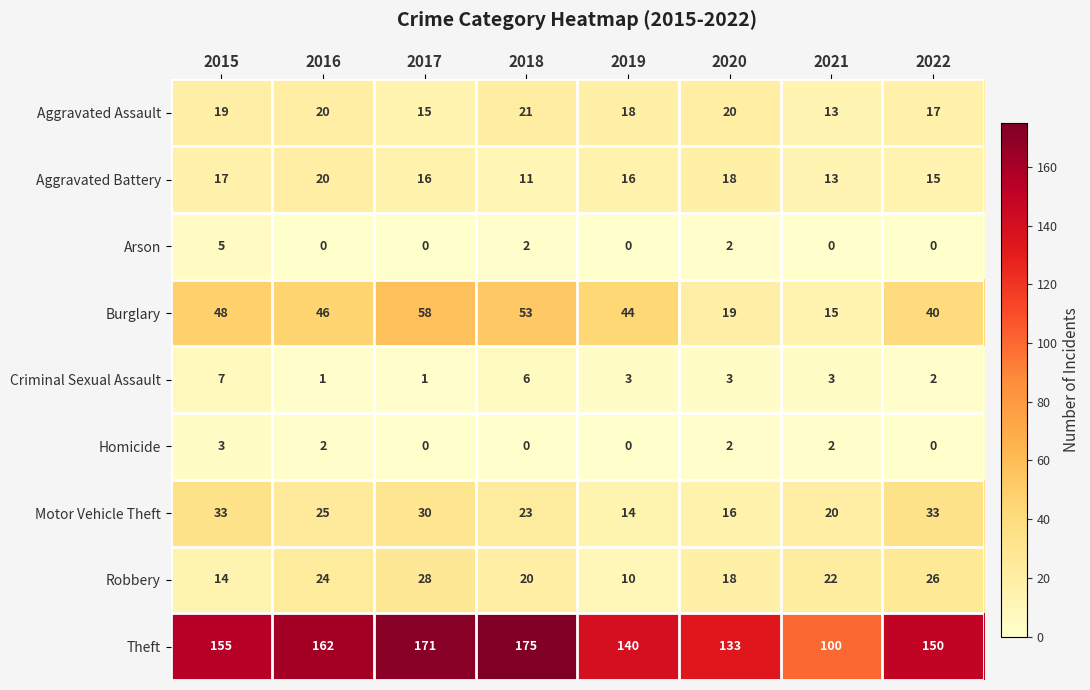

What is the total value across all series at 2016?

300